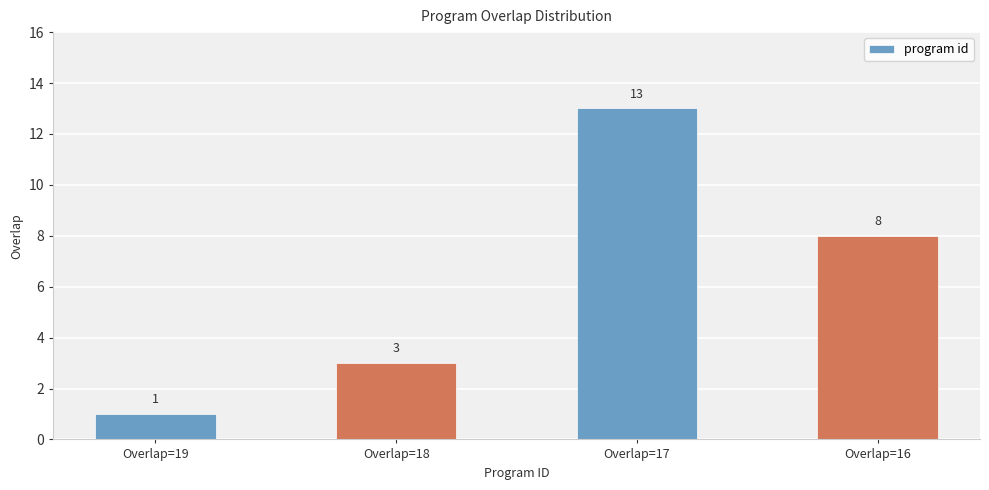

Which has a higher value, Overlap=18 or Overlap=19?

Overlap=18